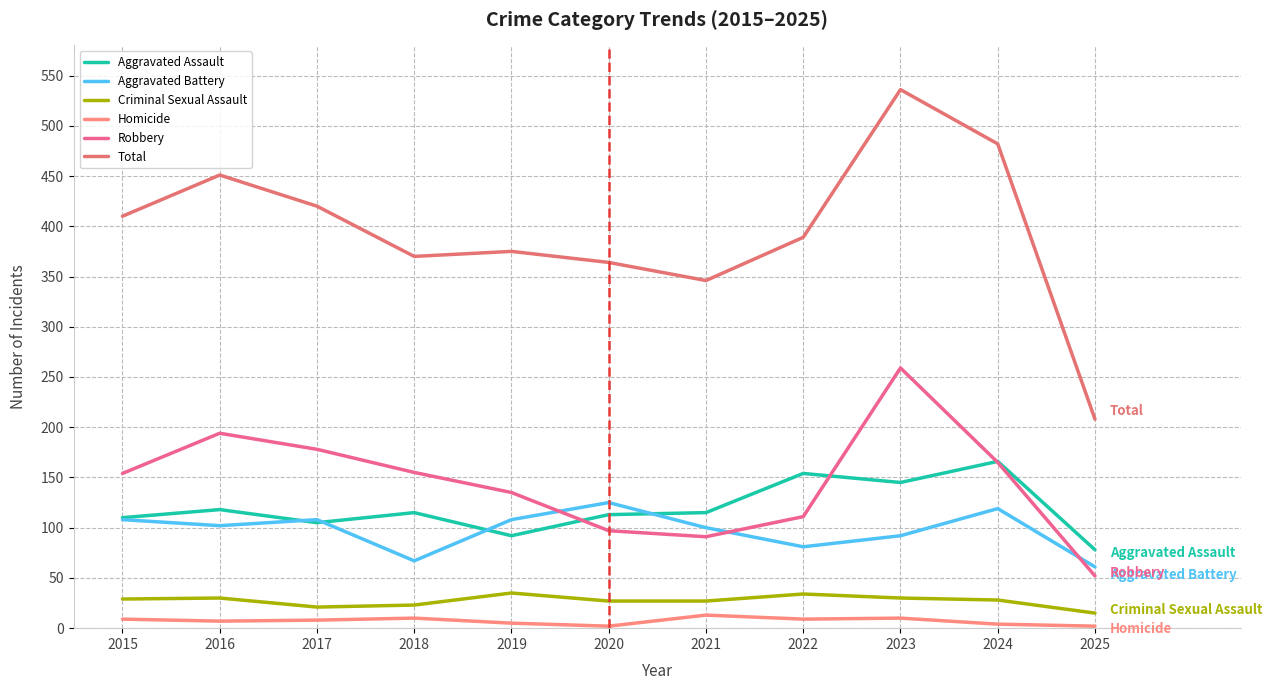

List the series in order of their peak value, highest first.

Total, Robbery, Aggravated Assault, Aggravated Battery, Criminal Sexual Assault, Homicide